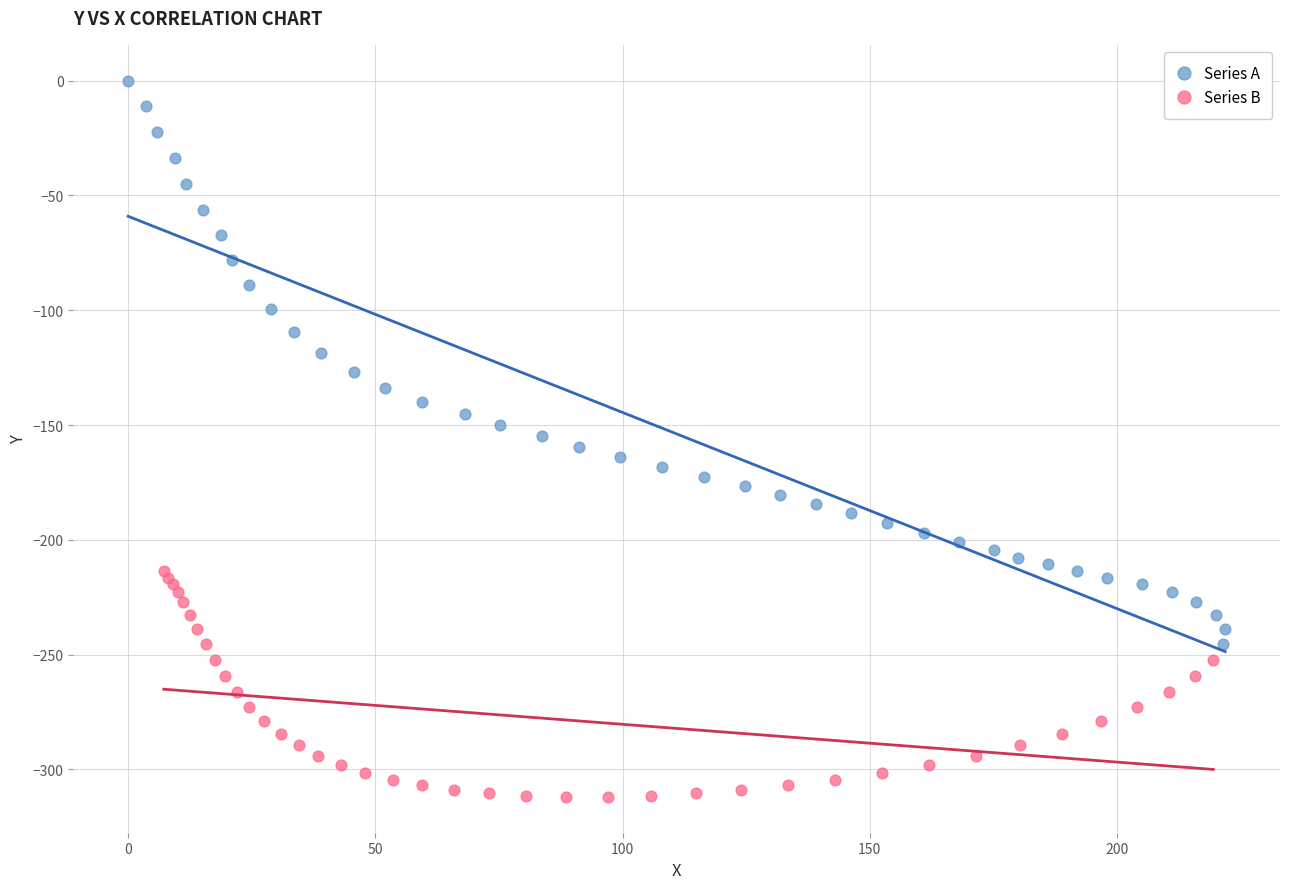

Which series contains the lowest Y value?

Series B